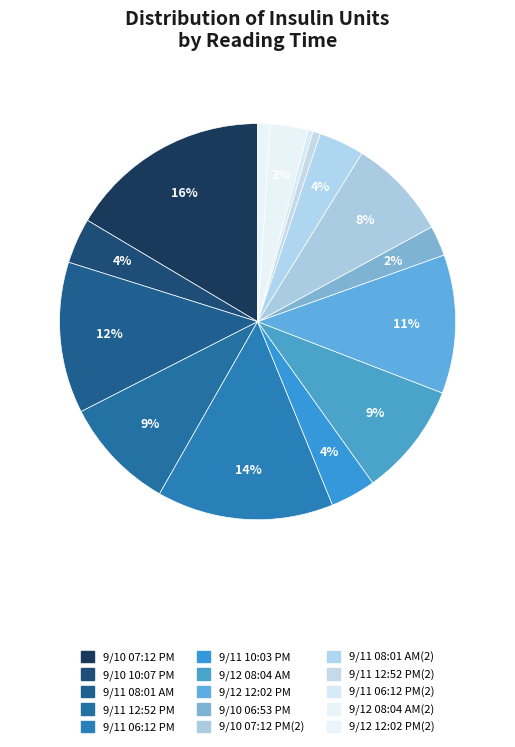

Rank the categories by value from lowest to highest.

9/11 06:12 PM(2), 9/11 12:52 PM(2), 9/12 12:02 PM(2), 9/10 06:53 PM, 9/12 08:04 AM(2), 9/10 10:07 PM, 9/11 10:03 PM, 9/11 08:01 AM(2), 9/10 07:12 PM(2), 9/11 12:52 PM, 9/12 08:04 AM, 9/12 12:02 PM, 9/11 08:01 AM, 9/11 06:12 PM, 9/10 07:12 PM